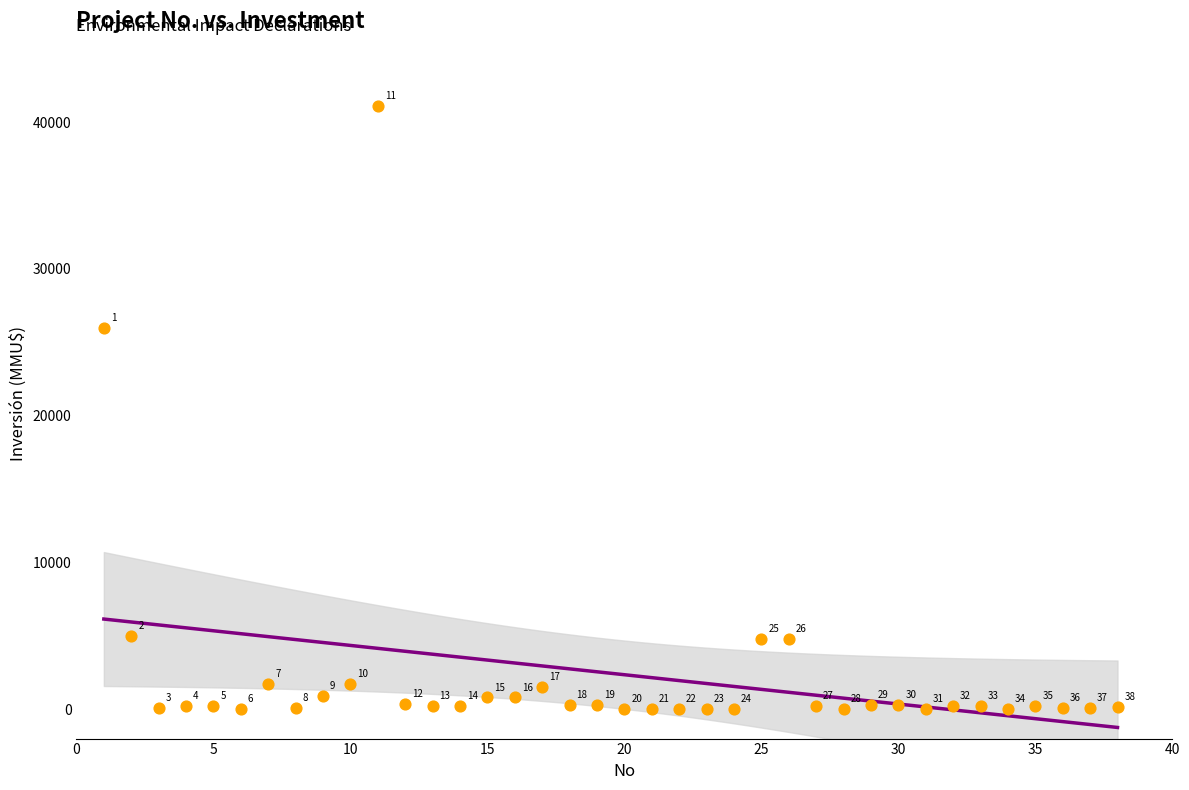

What is the range of Y values (max minus min)?

41075